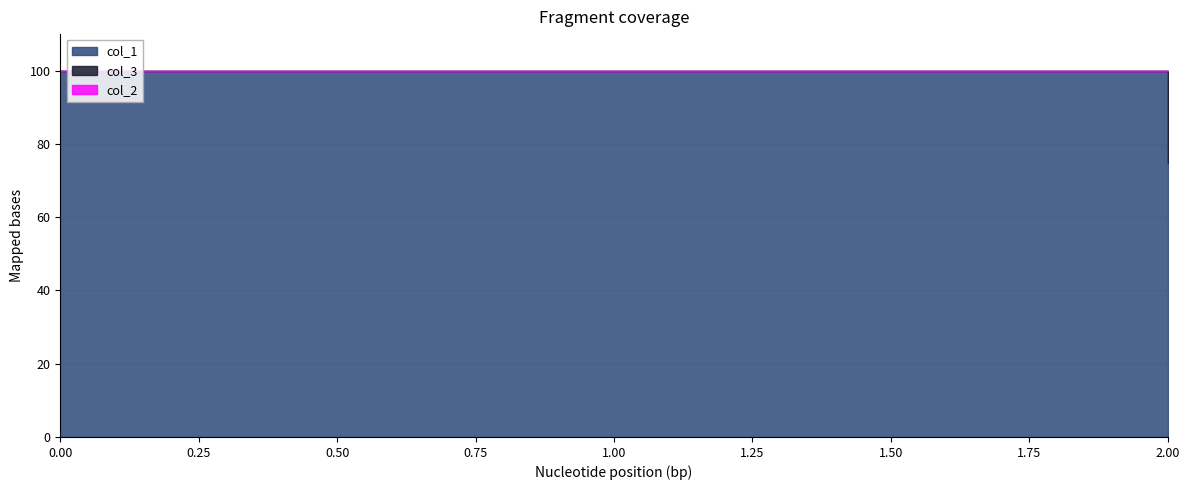

Is the value of col_1 at 0 greater than the value of col_2 at 0?

Yes